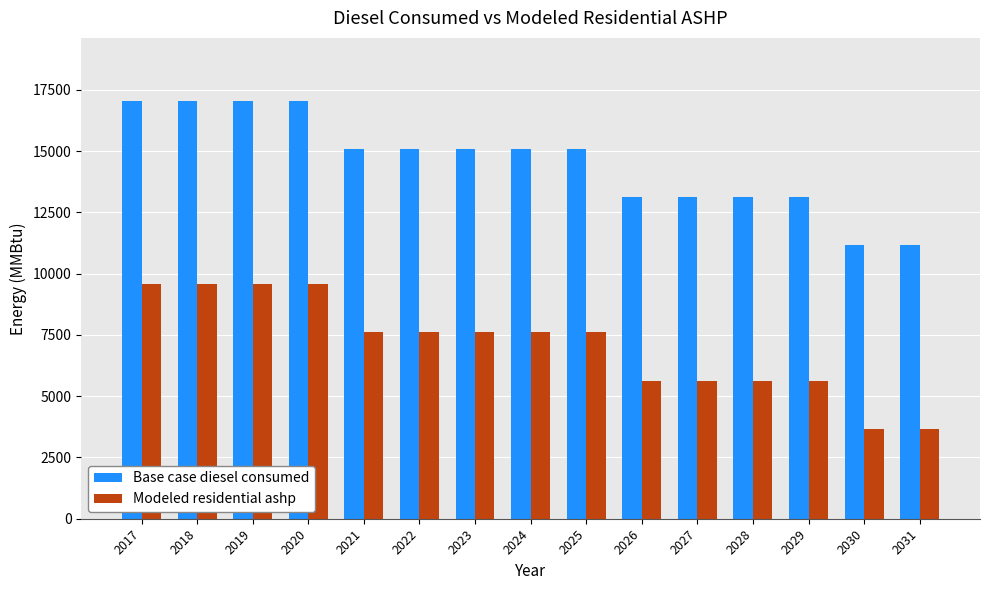

What is the difference between the highest and lowest values at 2018?

7492.0